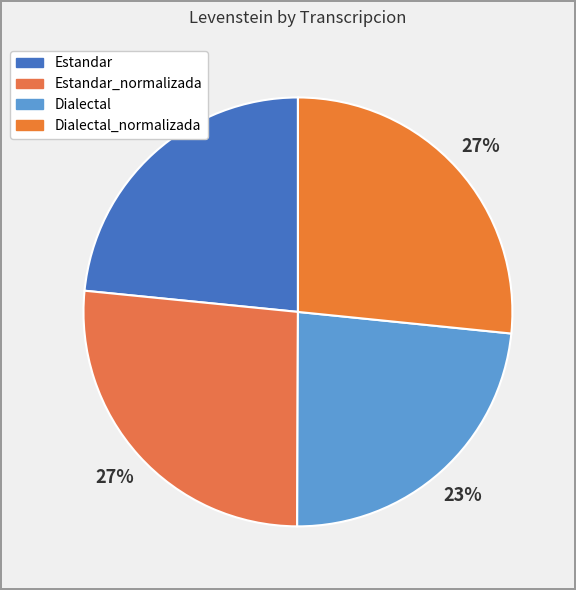

How many segments does this pie chart have?

4